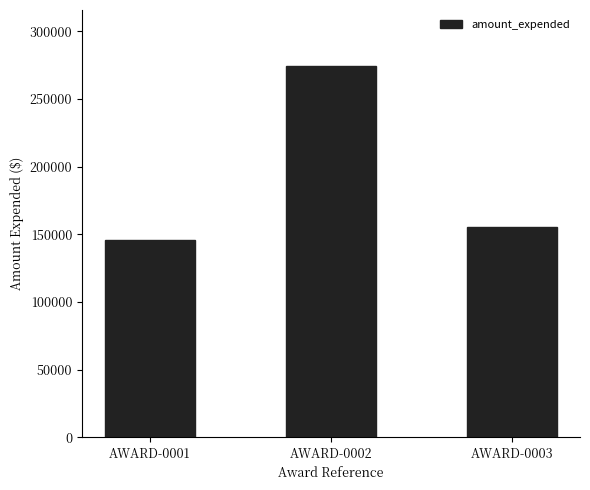

What is the value of the 2nd bar from the left?

274690